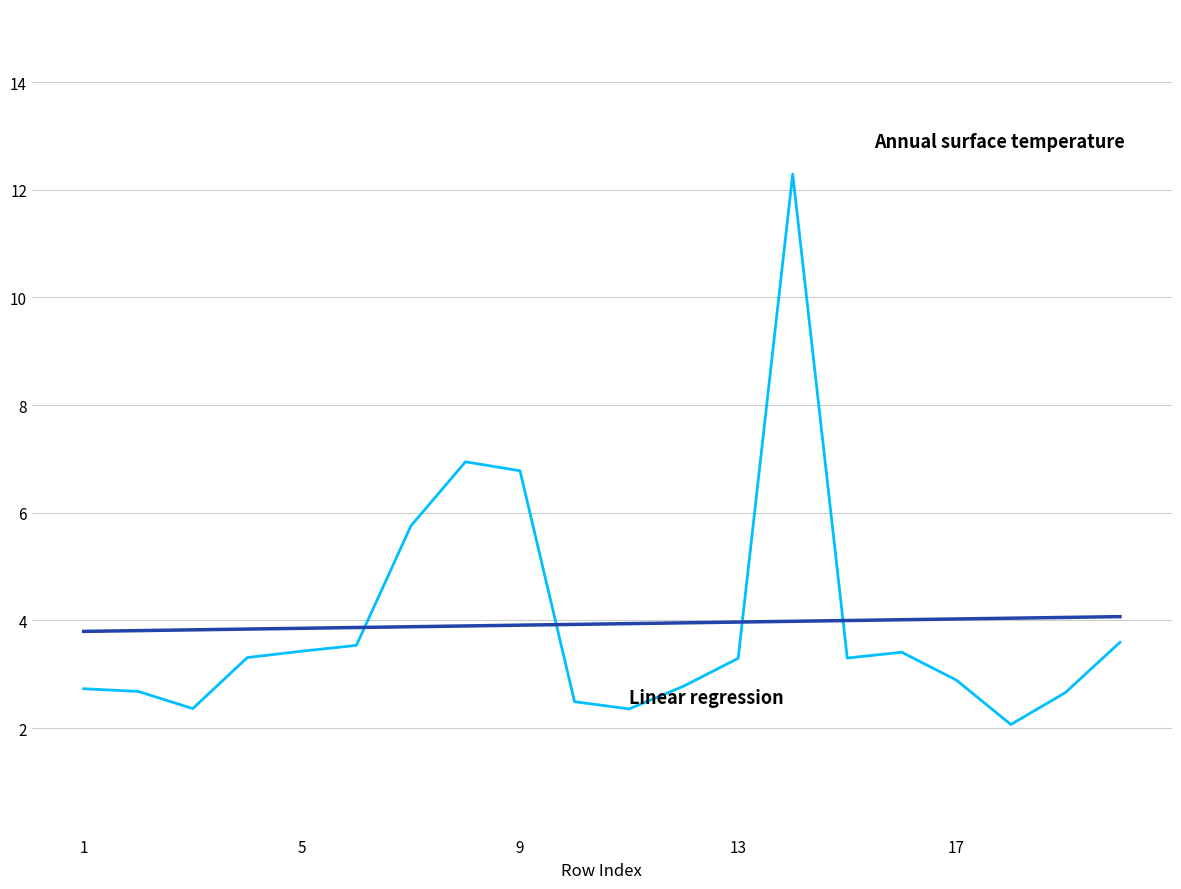

How many series are shown in this chart?

2